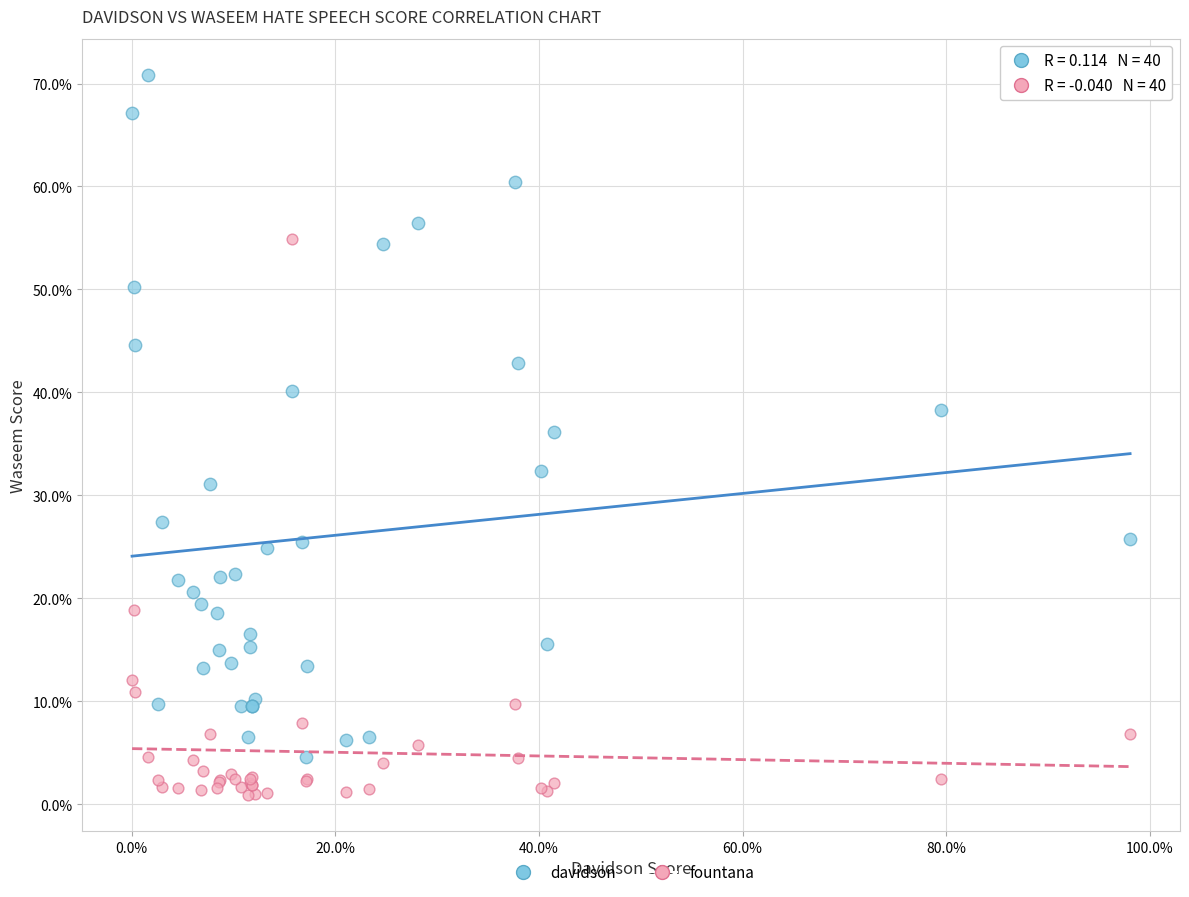

Which series contains the highest Y value?

davidson